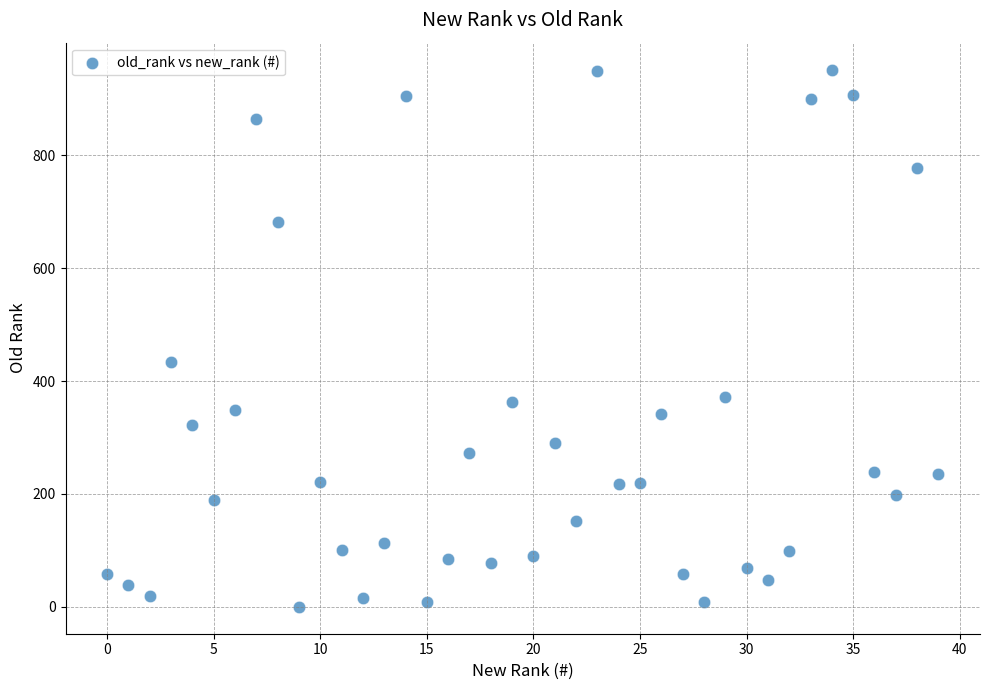

What Y value in the scatter plot is closest to 476?

433